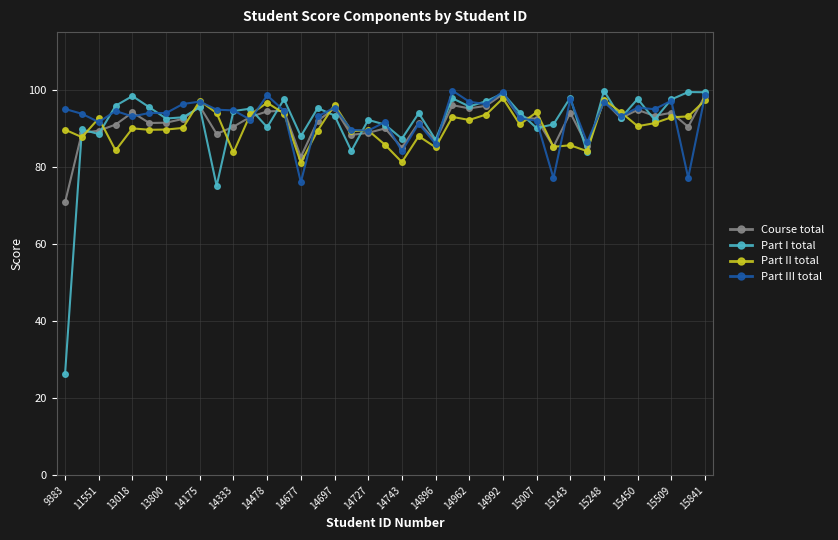

What is the value of the Part I total point at the 21st from the left?

87.3